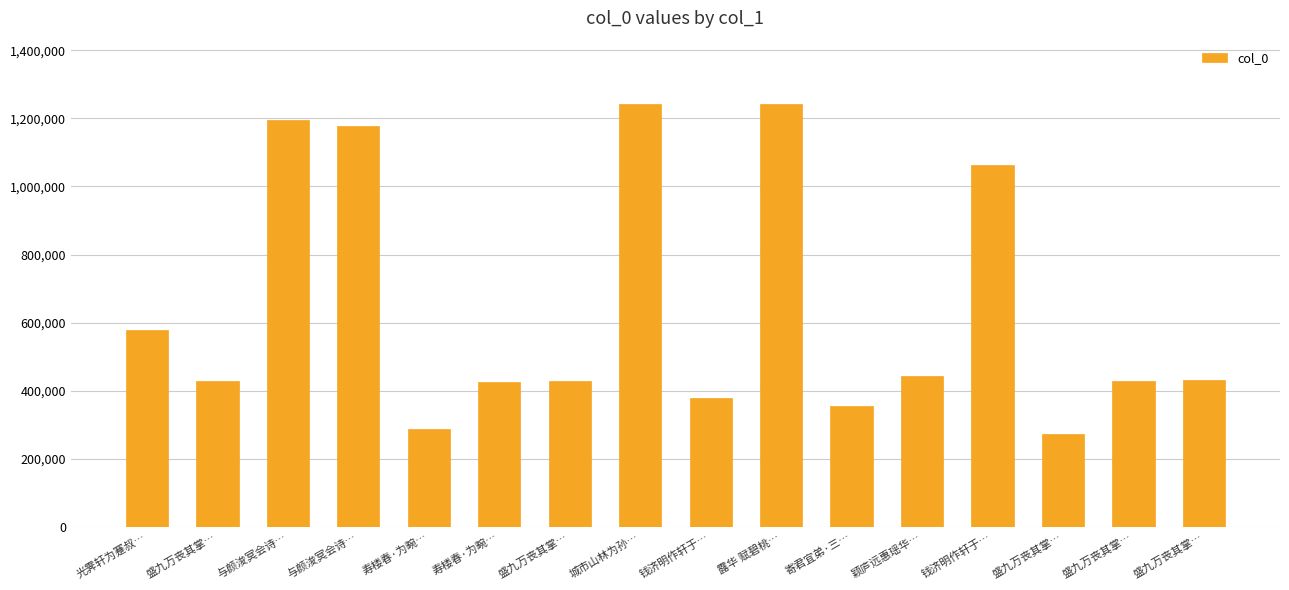

Reading left to right, transcribe all the data shown in this chart.

光霁轩为蹇叔…=577086	盛九万丧其掌…=426913	与颜浚冥会诗…=1194876	与颜浚冥会诗…=1177084	寿楼春·为畹…=288631	寿楼春·为畹…=424348	盛九万丧其掌…=426915	城市山林为孙…=1242042	钱济明作轩于…=379019	露华 赋碧桃…=1242213	寄君宜弟·三…=354977	颖庐远惠瑶华…=443694	钱济明作轩于…=1064249	盛九万丧其掌…=273229	盛九万丧其掌…=426914	盛九万丧其掌…=432277